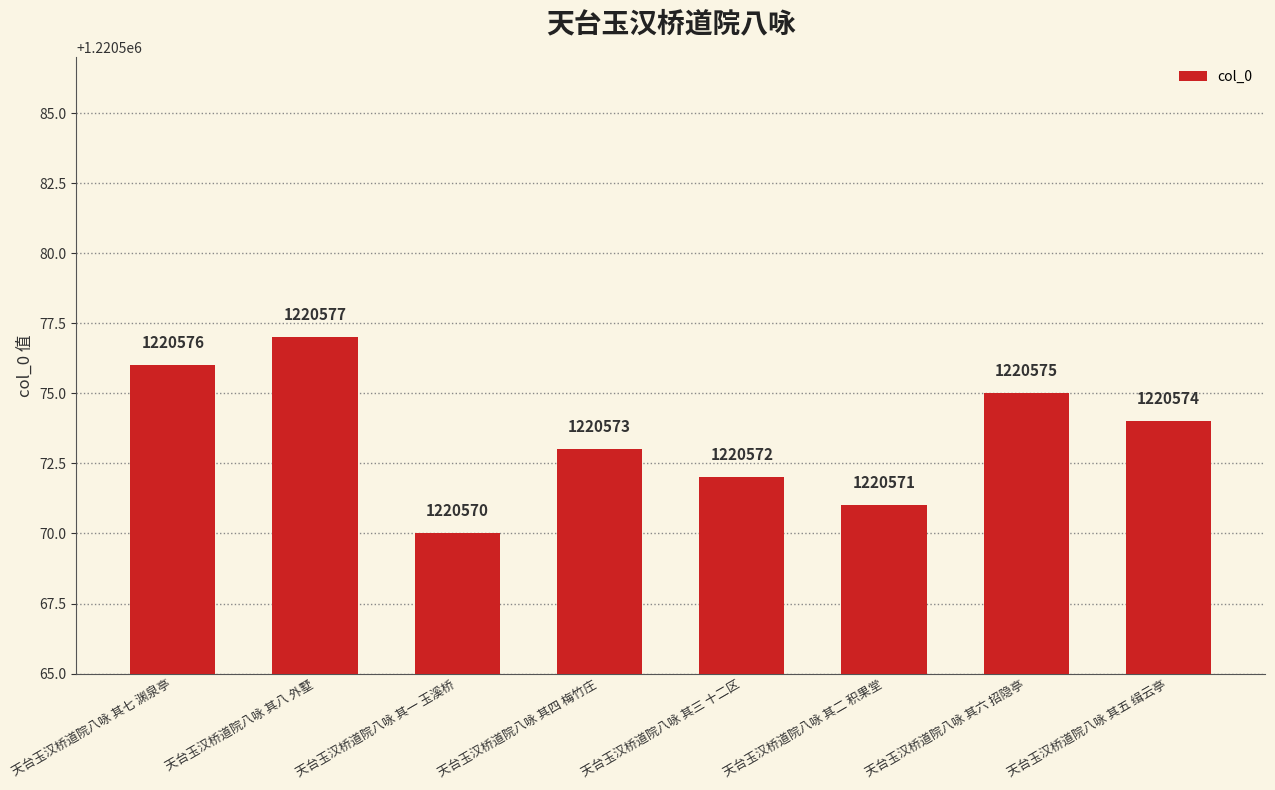

Rank the categories by value from lowest to highest.

天台玉汉桥道院八咏 其一 玉溪桥, 天台玉汉桥道院八咏 其二 积果堂, 天台玉汉桥道院八咏 其三 十二区, 天台玉汉桥道院八咏 其四 梅竹庄, 天台玉汉桥道院八咏 其五 缉云亭, 天台玉汉桥道院八咏 其六 招隐亭, 天台玉汉桥道院八咏 其七 渊泉亭, 天台玉汉桥道院八咏 其八 外墅